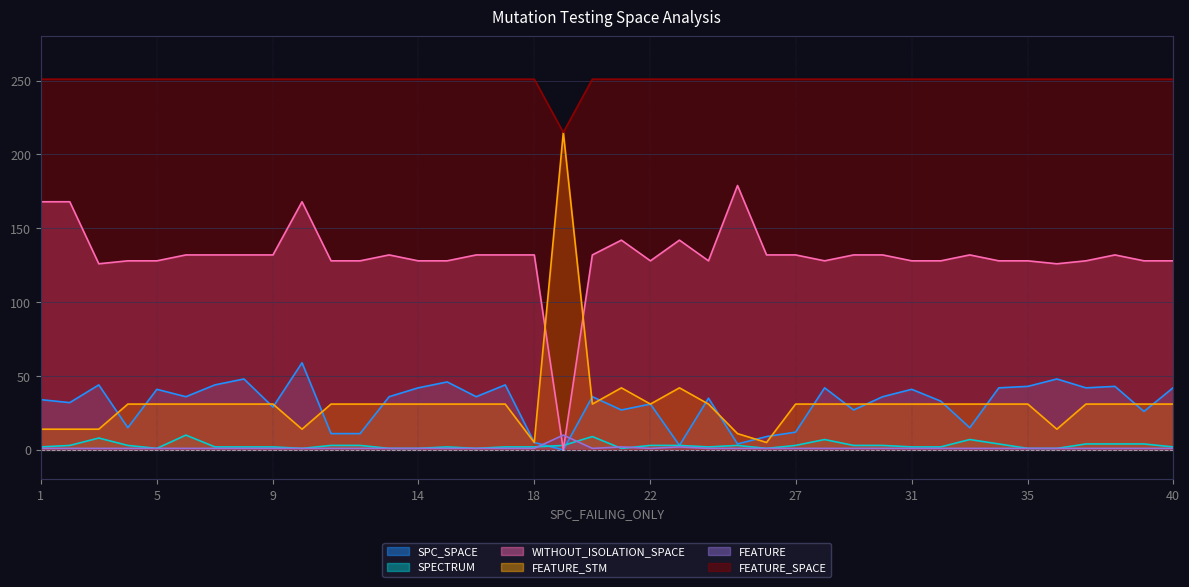

Which series has the widest spread of values?

FEATURE_STM